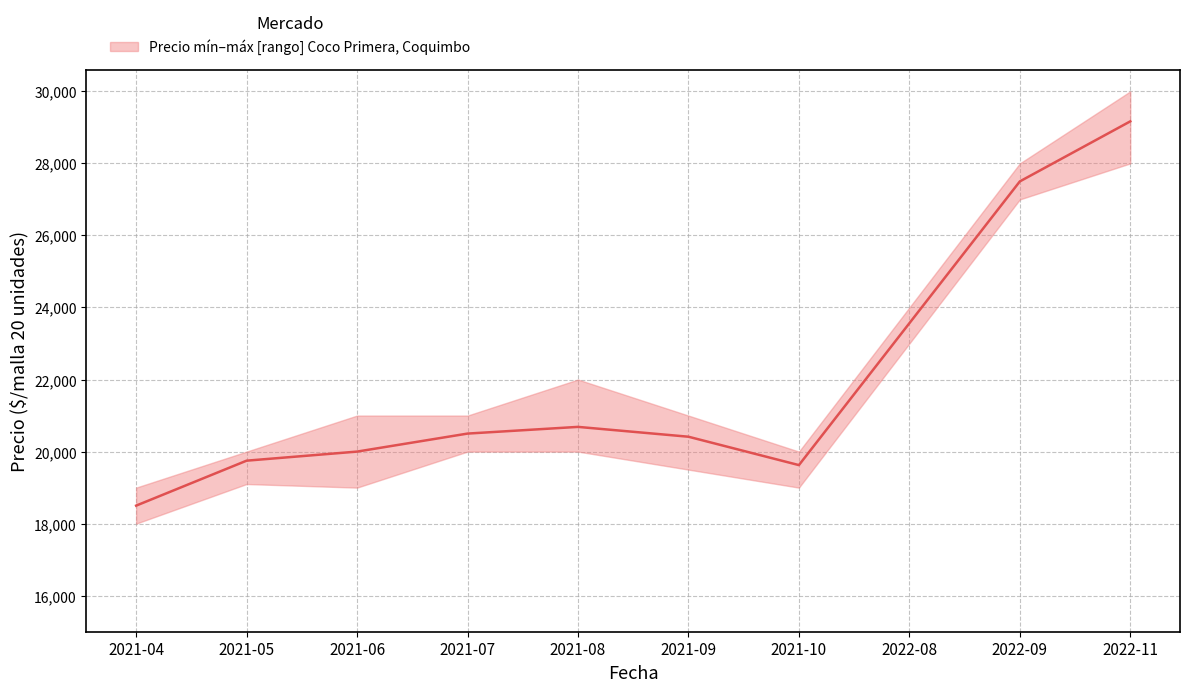

List the labels in order of value, smallest first.

2021-04, 2021-10, 2021-05, 2021-06, 2021-09, 2021-07, 2021-08, 2022-08, 2022-09, 2022-11